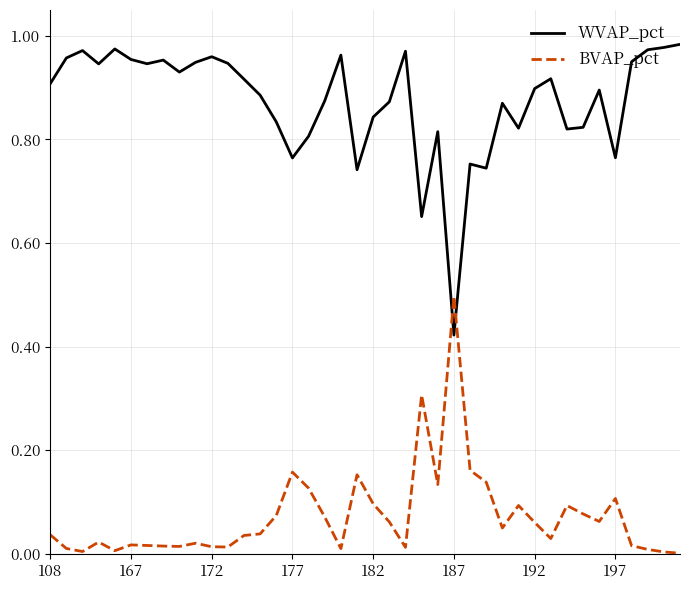

True or false: BVAP_pct has more than 2 interior local peaks.

True